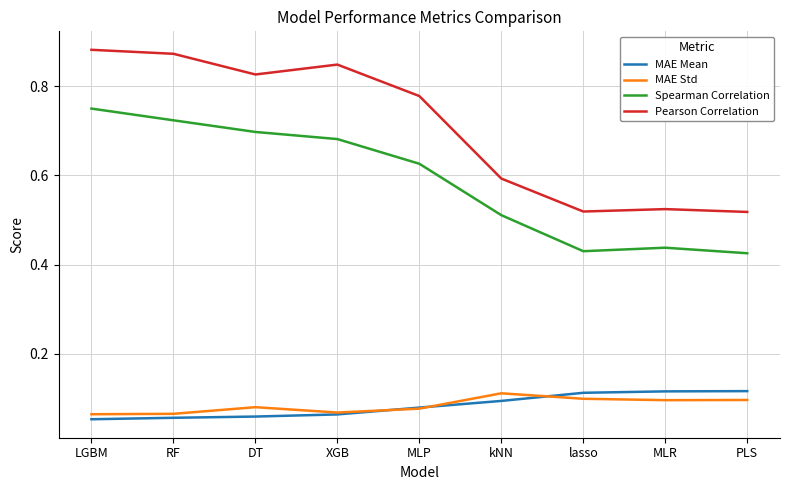

The MAE Mean series shows 0.1 at lasso. True or false?

True